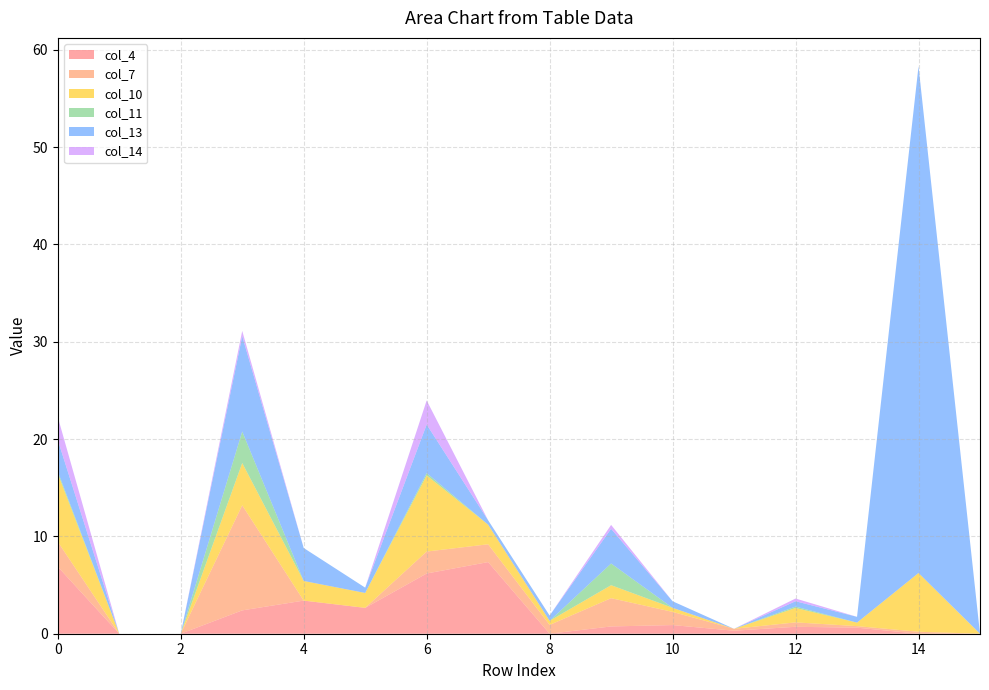

Reading left to right, list all the values displayed in this chart.

col_4: 0=6.9	1=0.0	2=0.0	3=2.4	4=3.4	5=2.7	6=6.2	7=7.4	8=0.0	9=0.7	10=0.9	11=0.3	12=0.7	13=0.6	14=0.0	15=0.0
col_7: 0=2.6	1=0.0	2=0.0	3=10.8	4=0.0	5=0.0	6=2.3	7=1.8	8=0.9	9=2.9	10=1.4	11=0.2	12=0.5	13=0.2	14=0.2	15=0.0
col_10: 0=7.0	1=0.0	2=0.0	3=4.3	4=2.0	5=1.5	6=7.8	7=2.0	8=0.4	9=1.3	10=0.4	11=0.0	12=1.5	13=0.4	14=6.0	15=0.0
col_11: 0=0.2	1=0.0	2=0.0	3=3.2	4=0.0	5=0.0	6=0.2	7=0.0	8=0.0	9=2.2	10=0.0	11=0.0	12=0.1	13=0.0	14=0.0	15=0.0
col_13: 0=3.2	1=0.0	2=0.0	3=9.8	4=3.4	5=0.5	6=5.0	7=0.4	8=0.5	9=3.6	10=0.7	11=0.0	12=0.5	13=0.6	14=52.1	15=0.0
col_14: 0=2.4	1=0.0	2=0.0	3=0.5	4=0.0	5=0.0	6=2.5	7=0.0	8=0.0	9=0.4	10=0.0	11=0.0	12=0.3	13=0.0	14=0.0	15=0.0